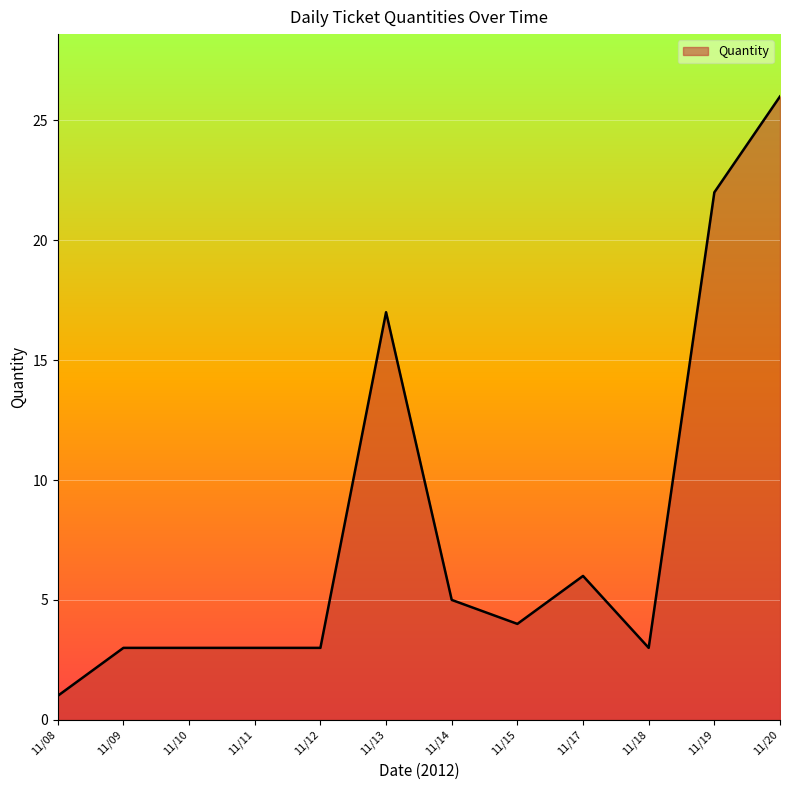

At which label is the value closest to 13?

11/13